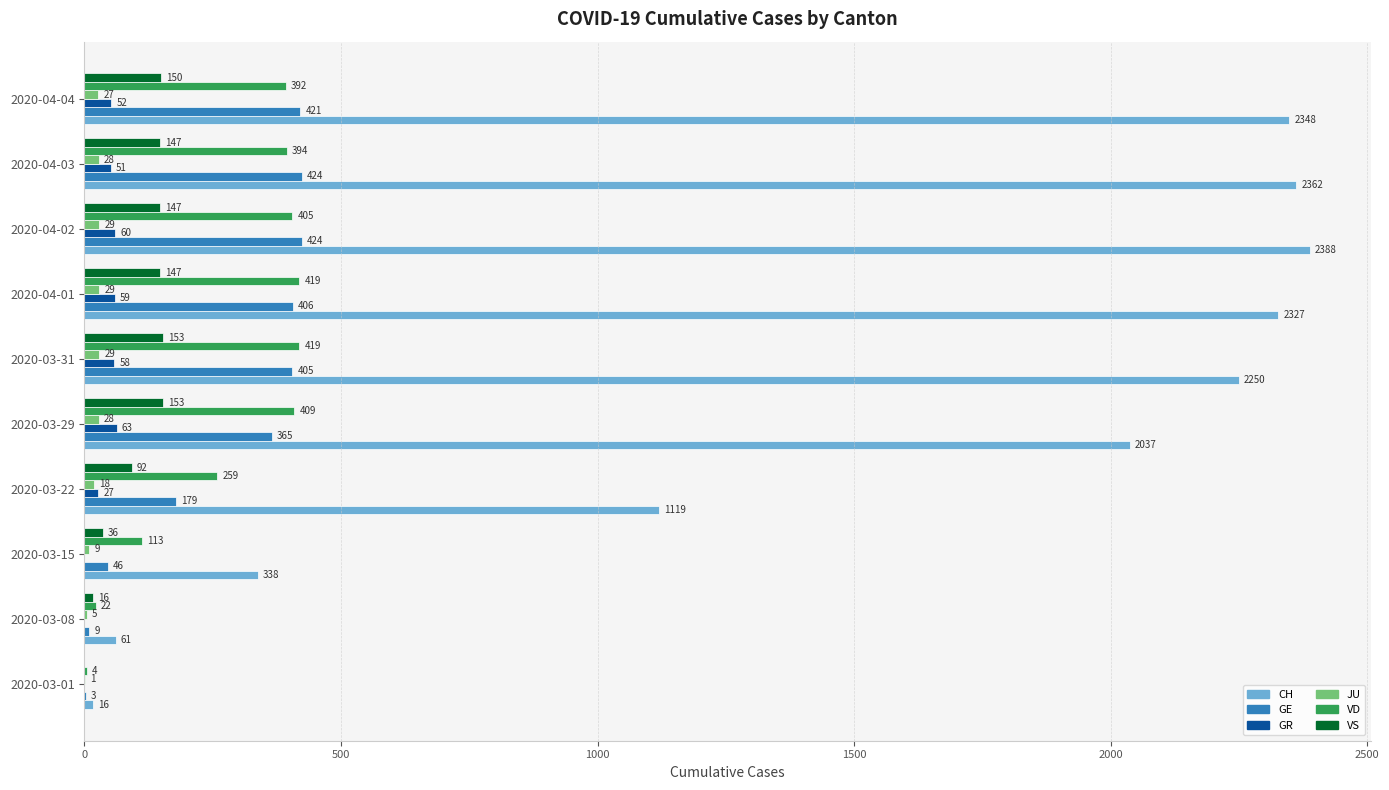

What is the sum of all JU values?

203